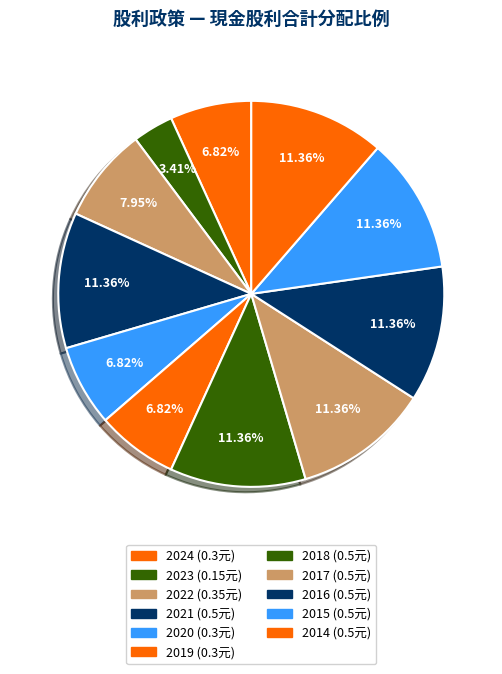

Which slice is the largest?

2021